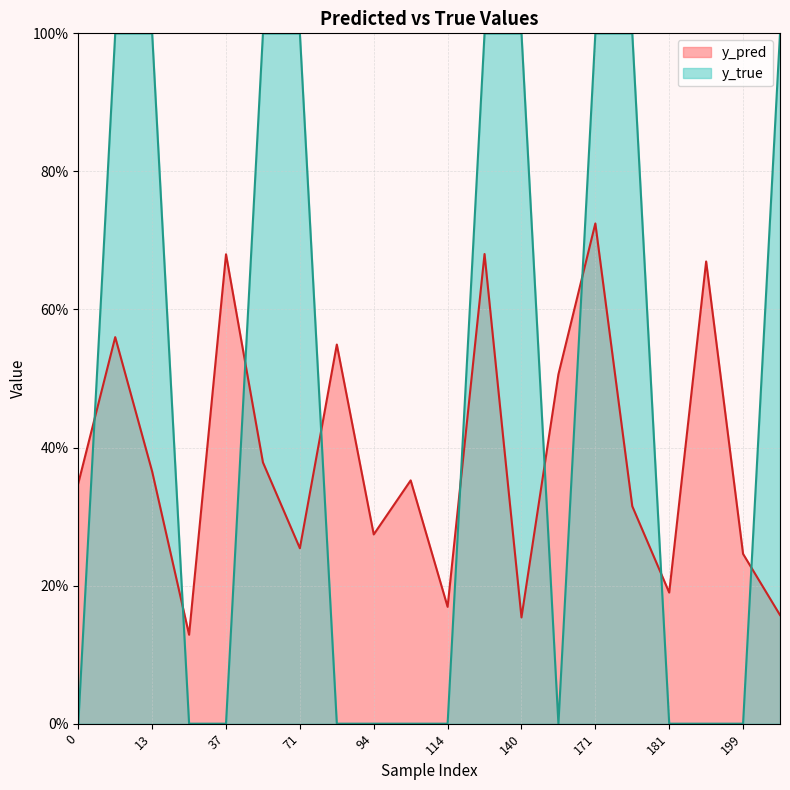

What is the minimum value for y_pred?

0.1